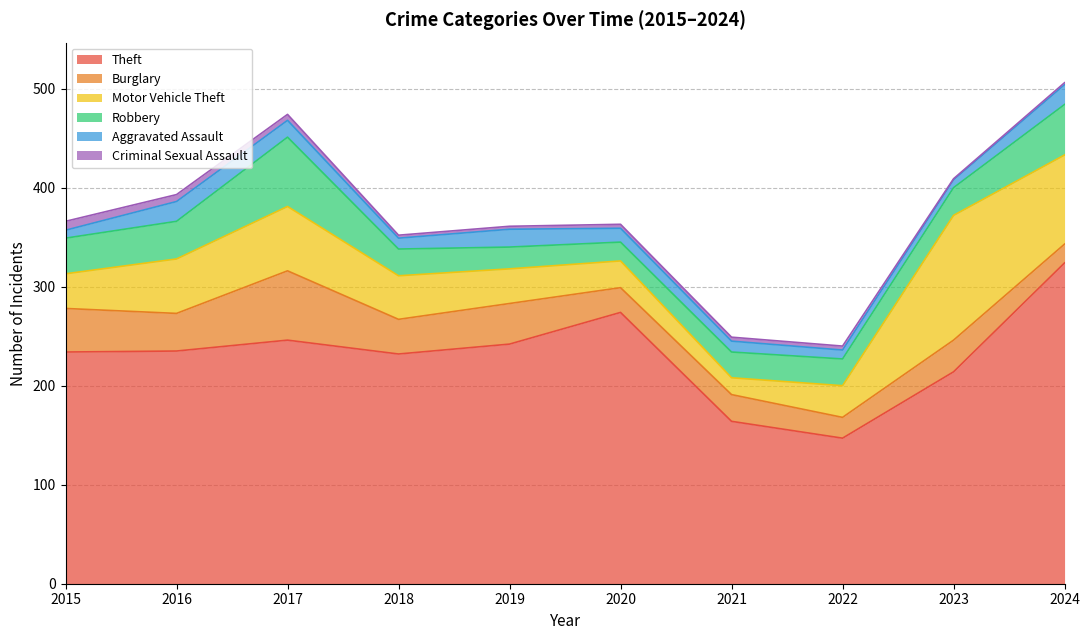

At which label does Criminal Sexual Assault reach its peak?

2015